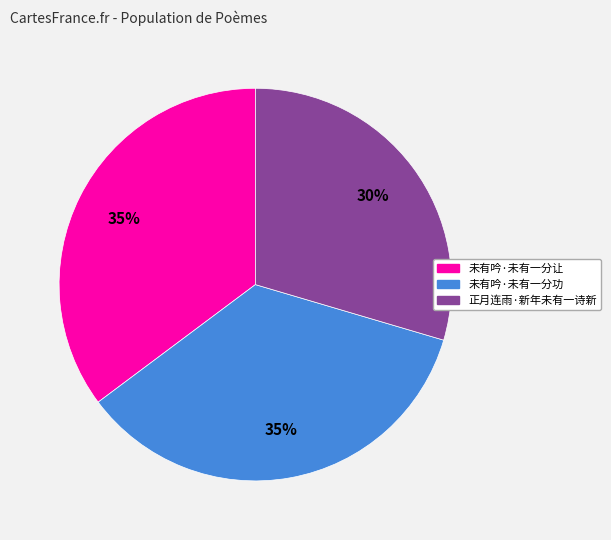

What is the smallest slice in the pie chart?

正月连雨·新年未有一诗新